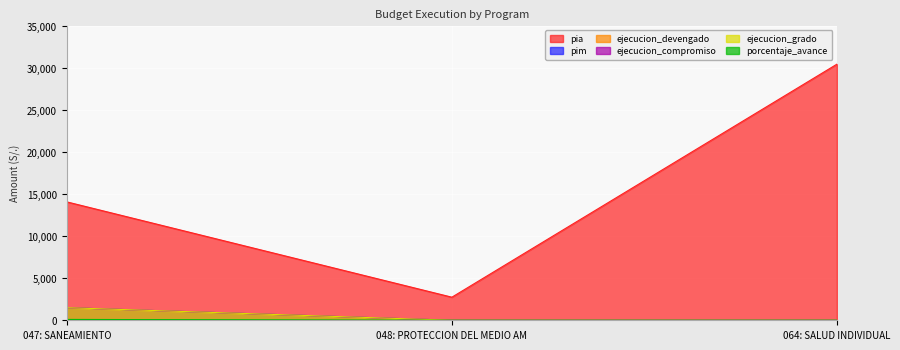

What is the difference between the maximum and minimum values in the pim series?

1500